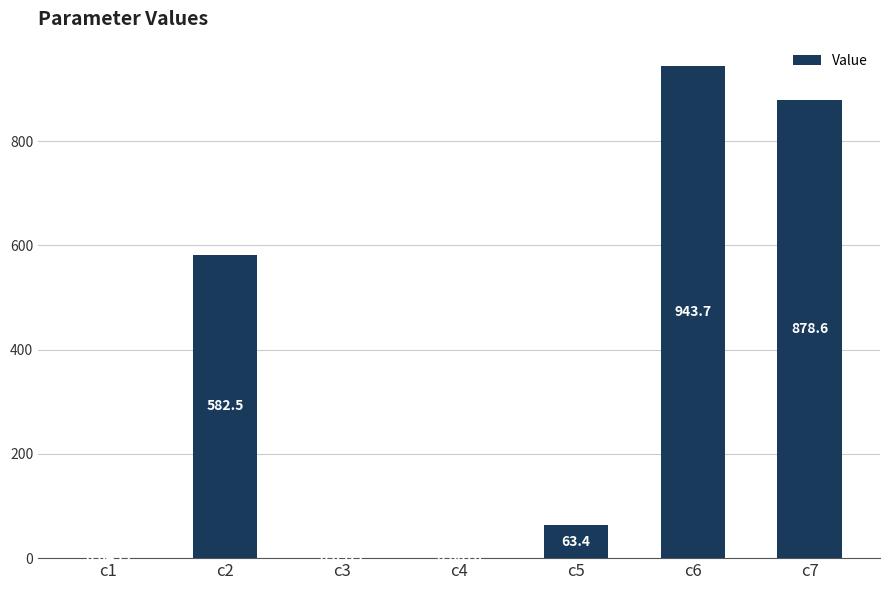

How many data points are above 63?

4